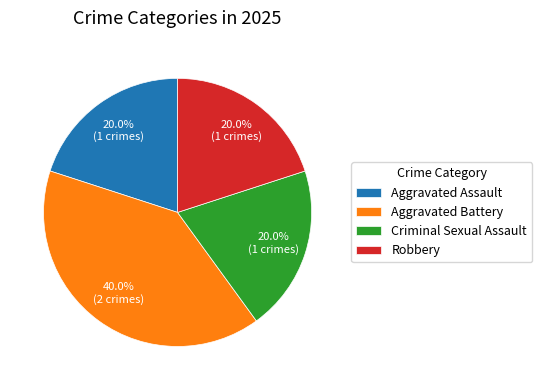

Count the number of slices in the pie.

4